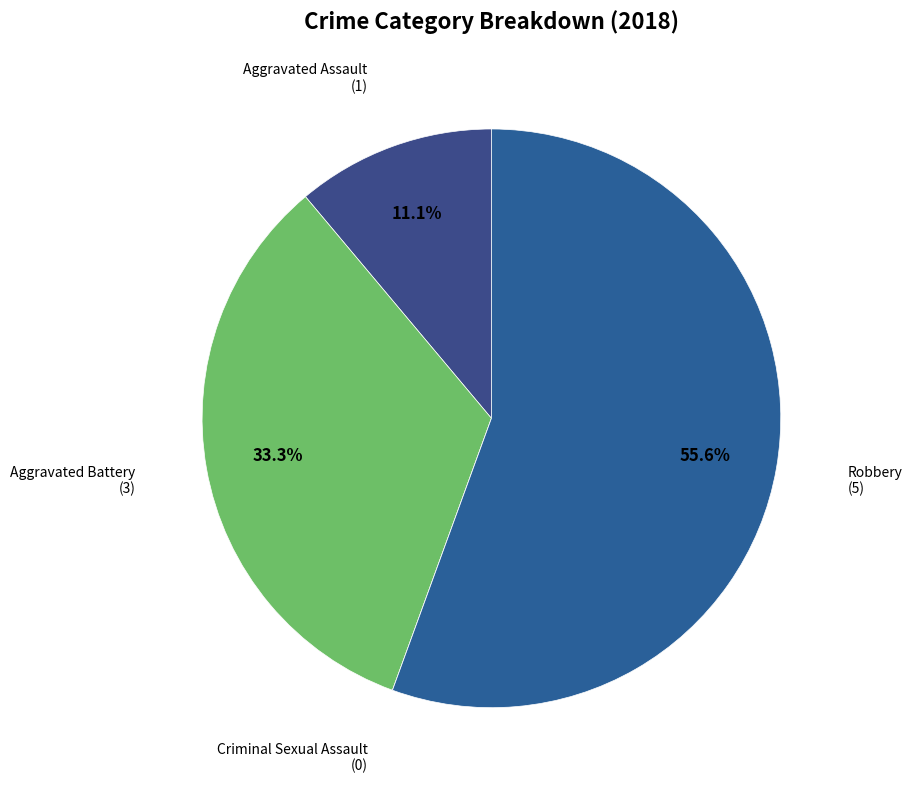

Is there a majority slice in this chart?

Yes